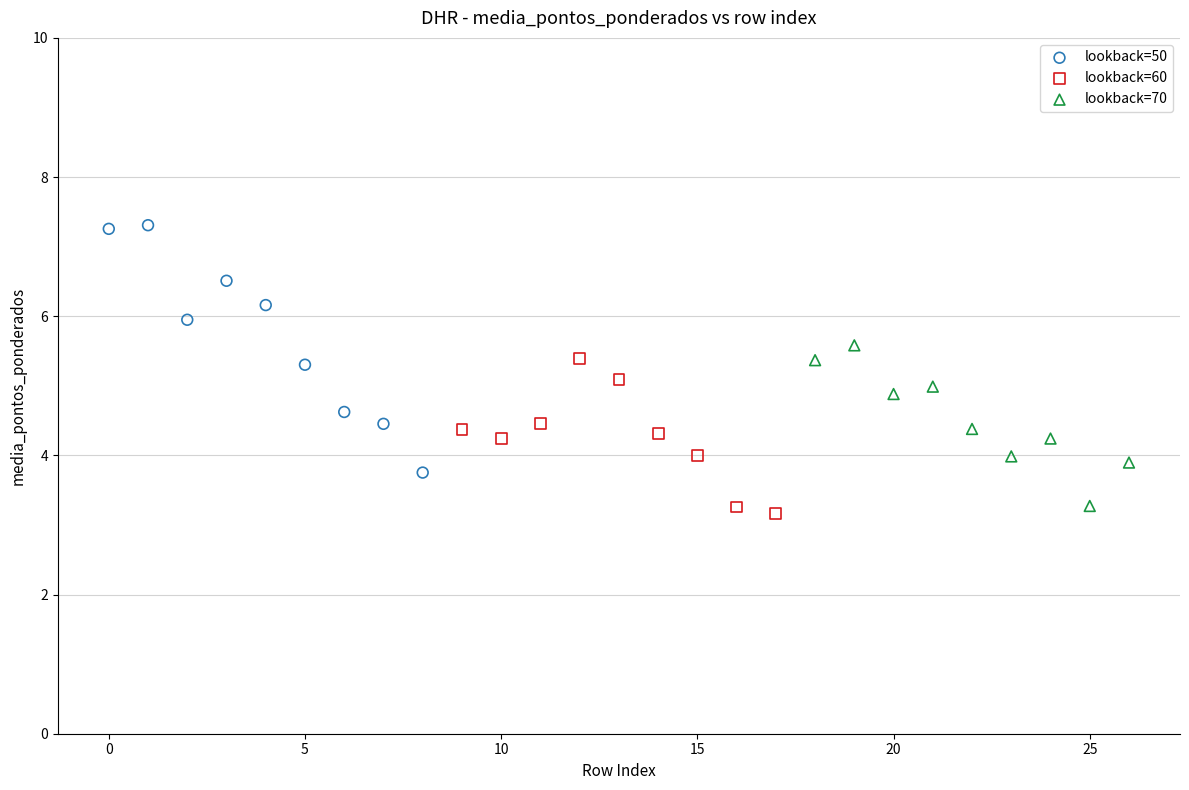

Which series contains the lowest Y value?

lookback=60